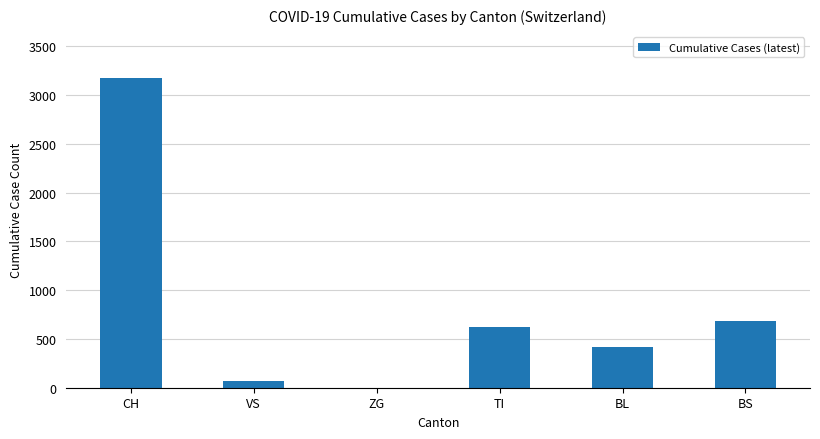

True or false: the data shows 461 at BS.

False